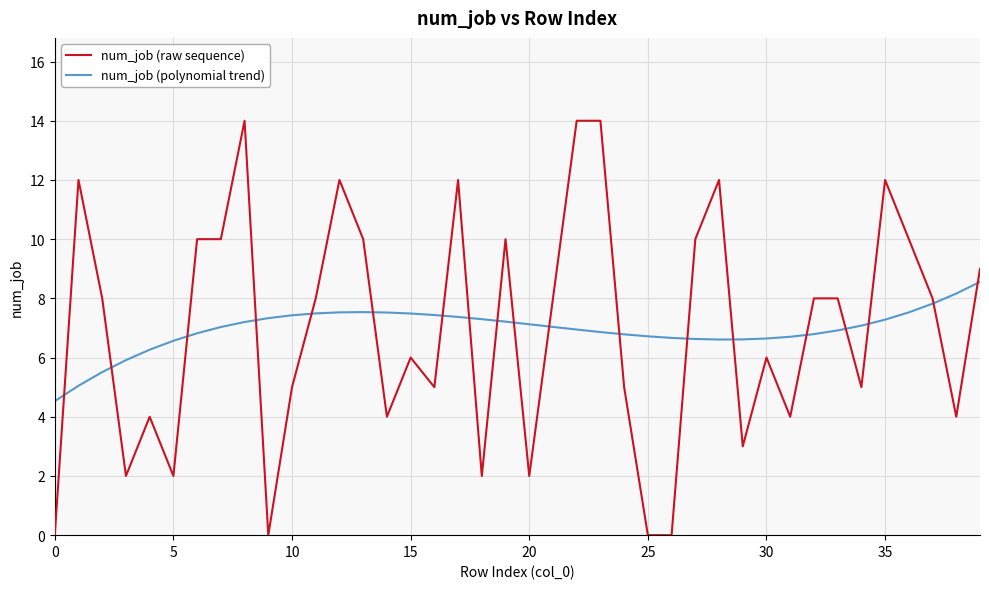

What is the maximum value for num_job (polynomial trend)?

8.6